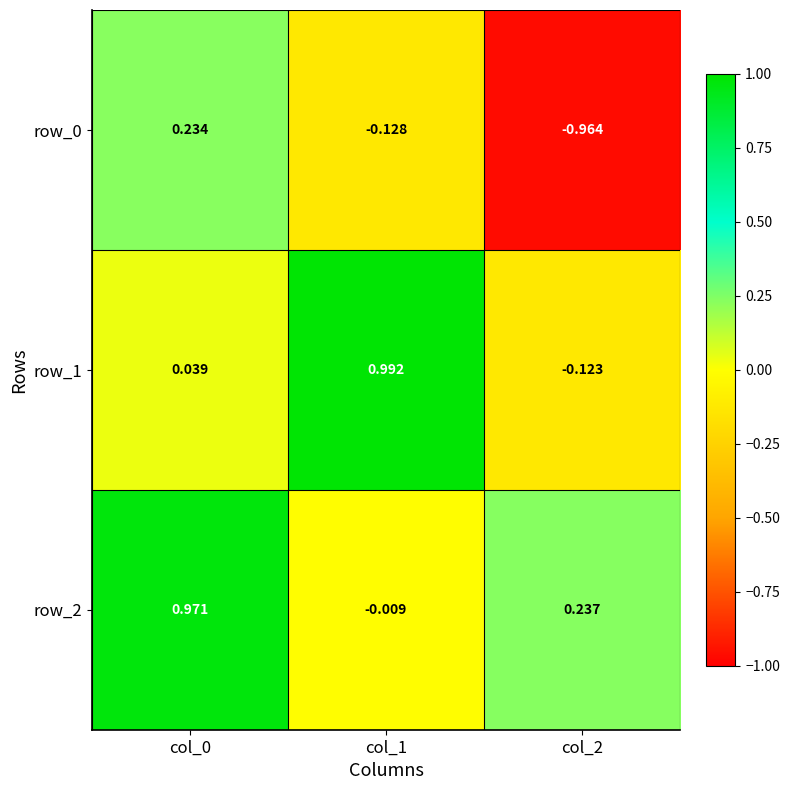

How many negative values does the row_1 series have?

1